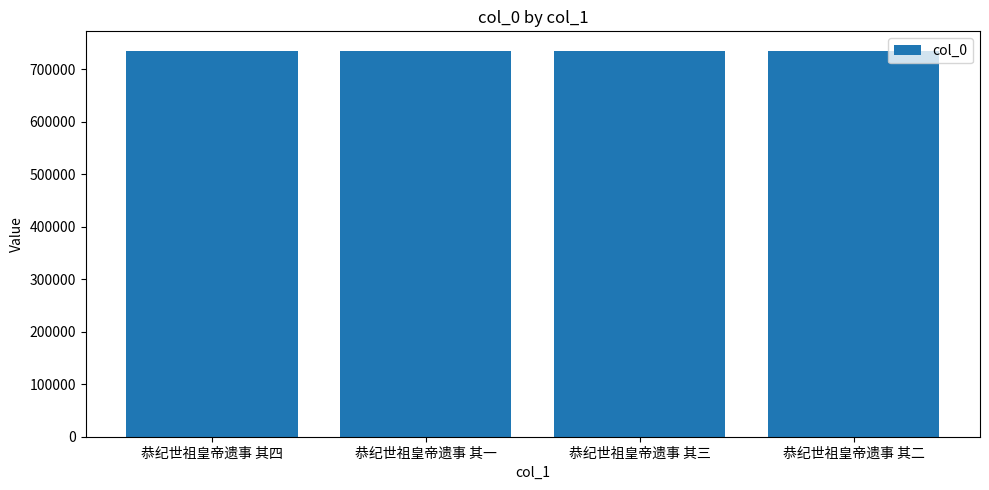

The chart shows a value of 355684 at 恭纪世祖皇帝遗事 其三. True or false?

False